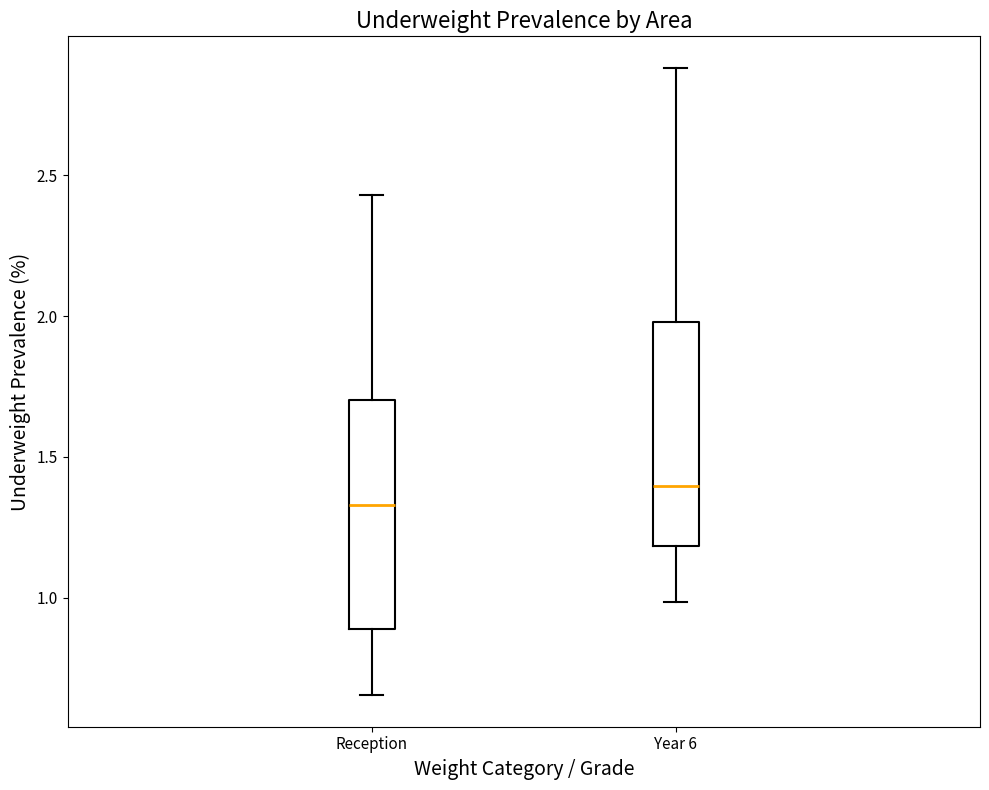

Which box has the highest median line?

Year 6